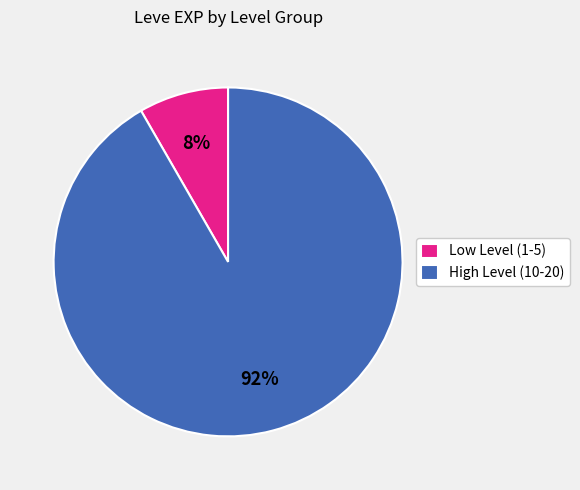

True or false: Low Level (1-5) accounts for 8% of the total.

True